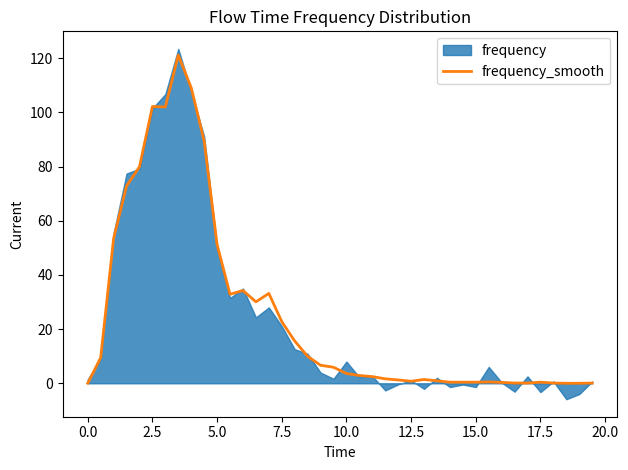

Between 7.5 and 15.0, which is larger?

7.5